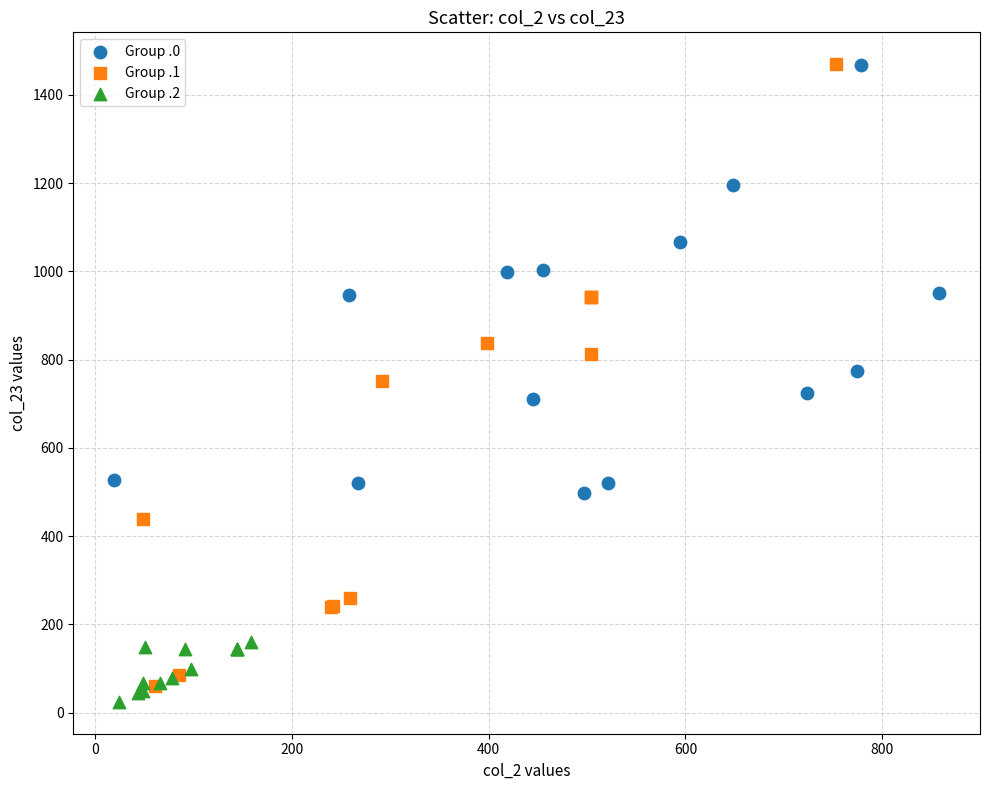

Which series has the largest Y range (max minus min)?

Group .1